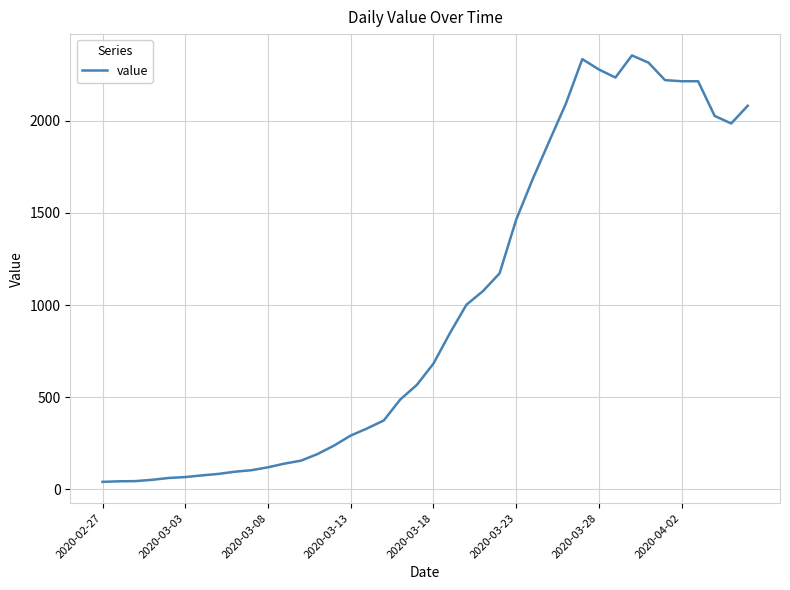

At which category does the data reach its first local valley?

31